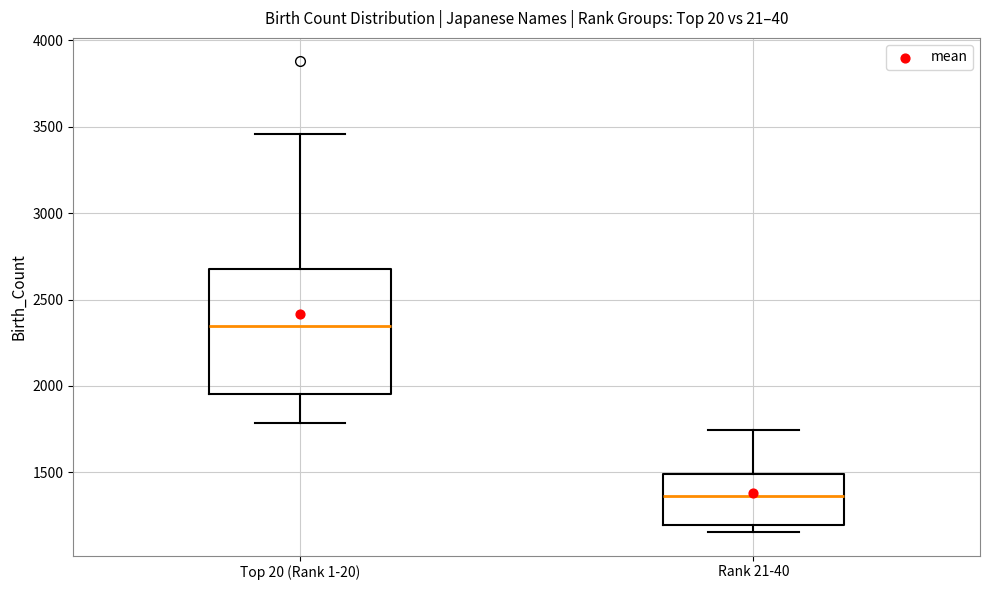

Comparing the boxes themselves (not the whiskers), which one is the tallest?

Top 20 (Rank 1-20)